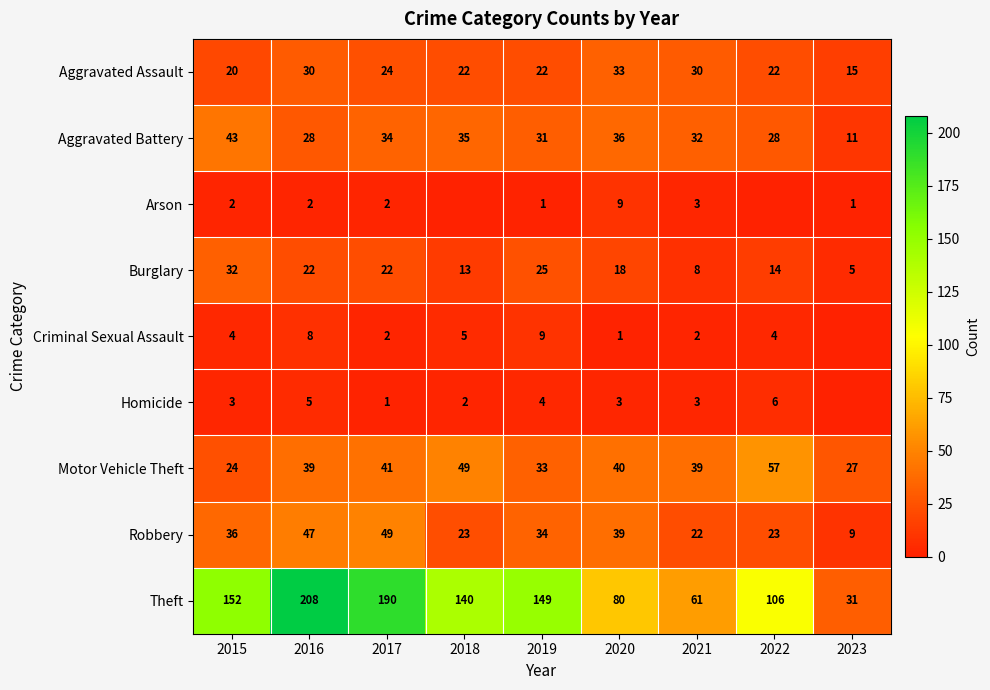

What is the total value across all series at 2017?

365